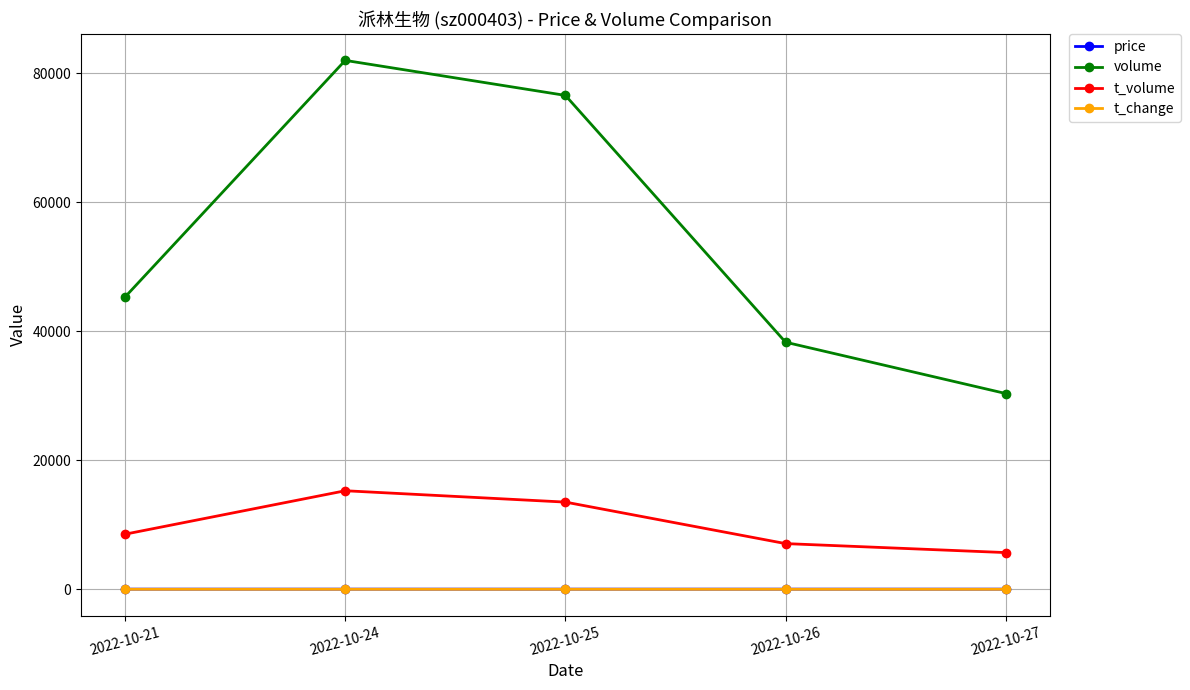

At how many categories does at least one series exceed 69558?

2